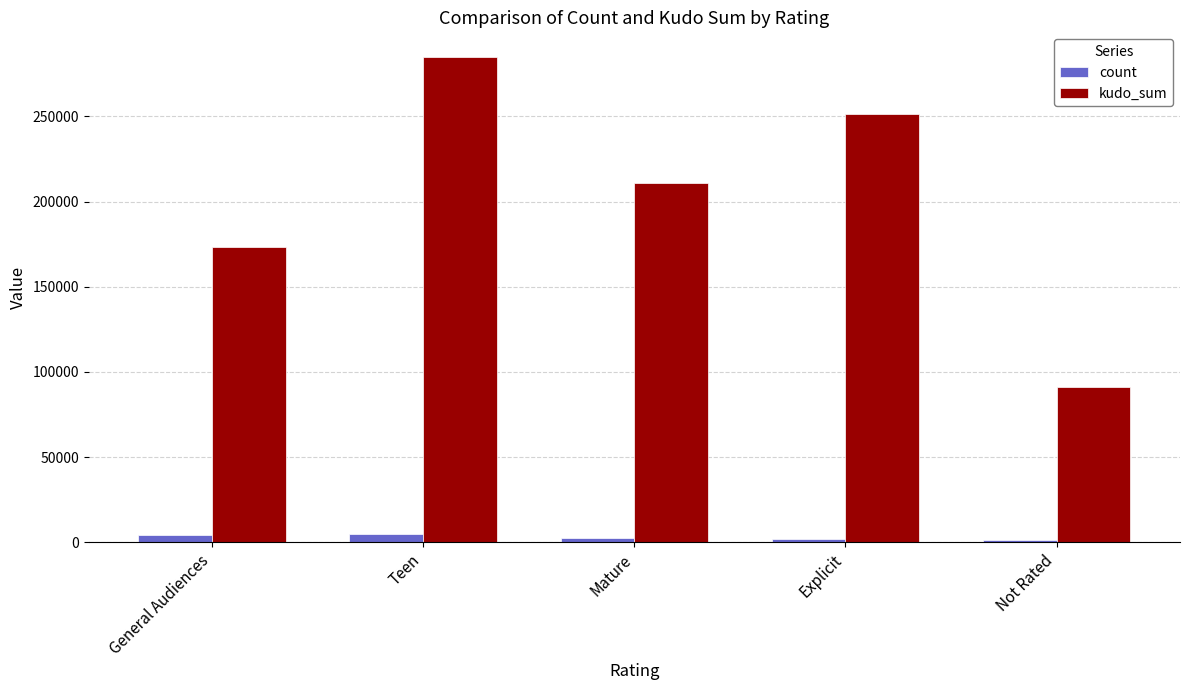

Which category has the highest value in the kudo_sum series?

Teen